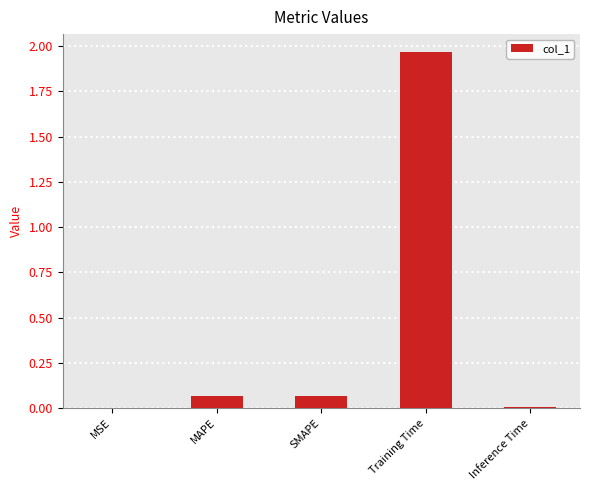

What is the change in value from SMAPE to Training Time?

+1.9